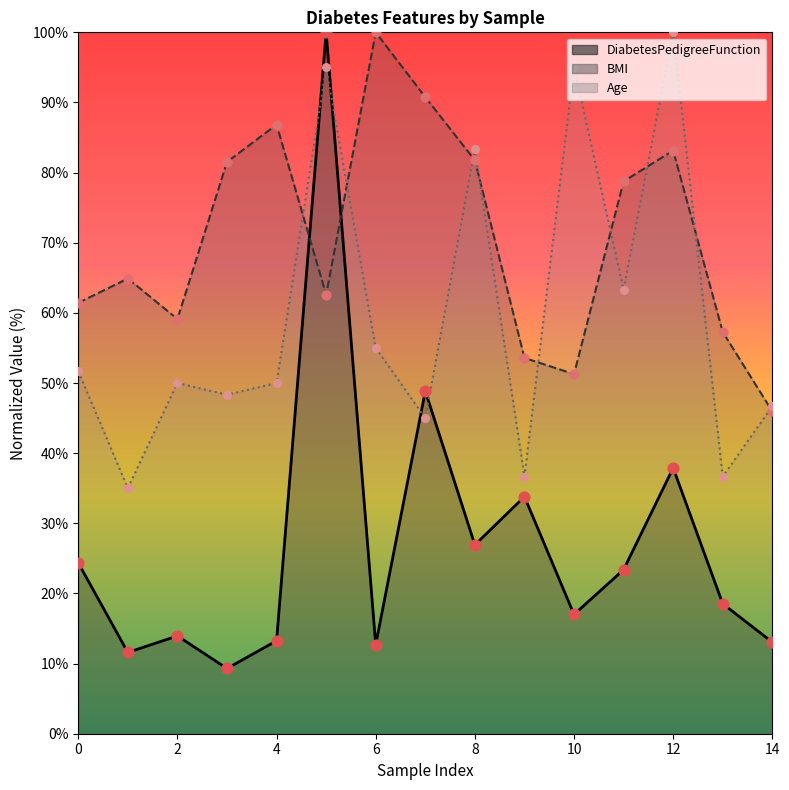

Is the value of Age at 7 greater than the value of DiabetesPedigreeFunction at 13?

Yes